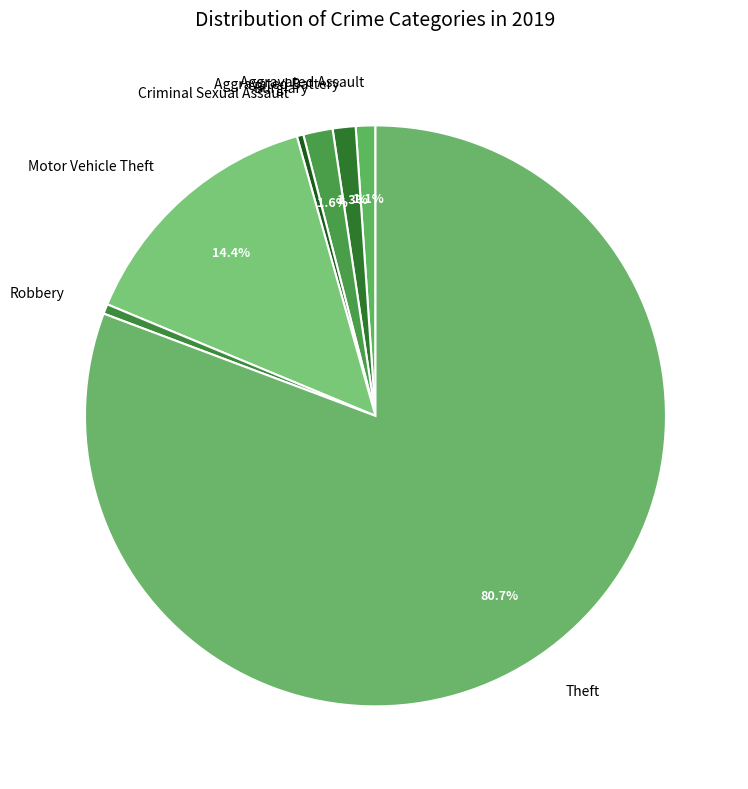

Count the number of slices in the pie.

7